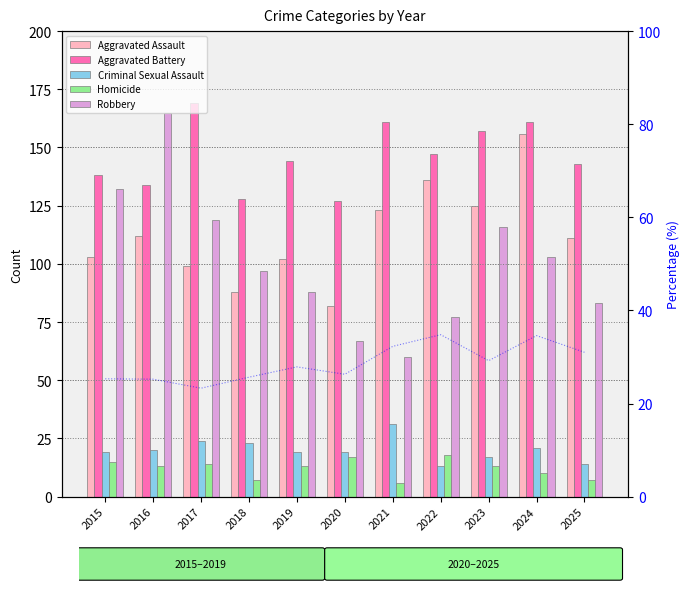

At which category is the sum across all series the highest?

2024